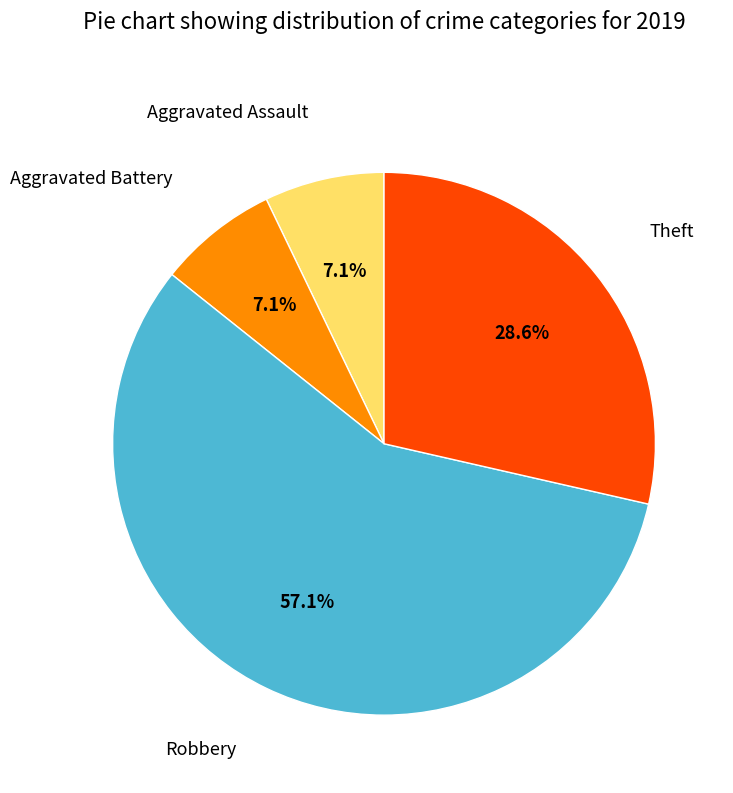

Does any single category account for the majority?

Yes